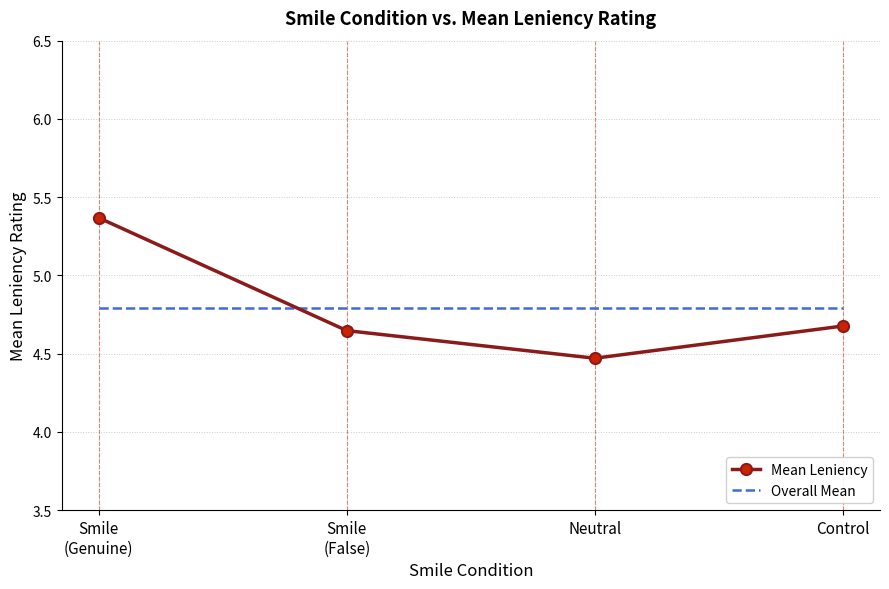

At how many categories does at least one series exceed 4?

4